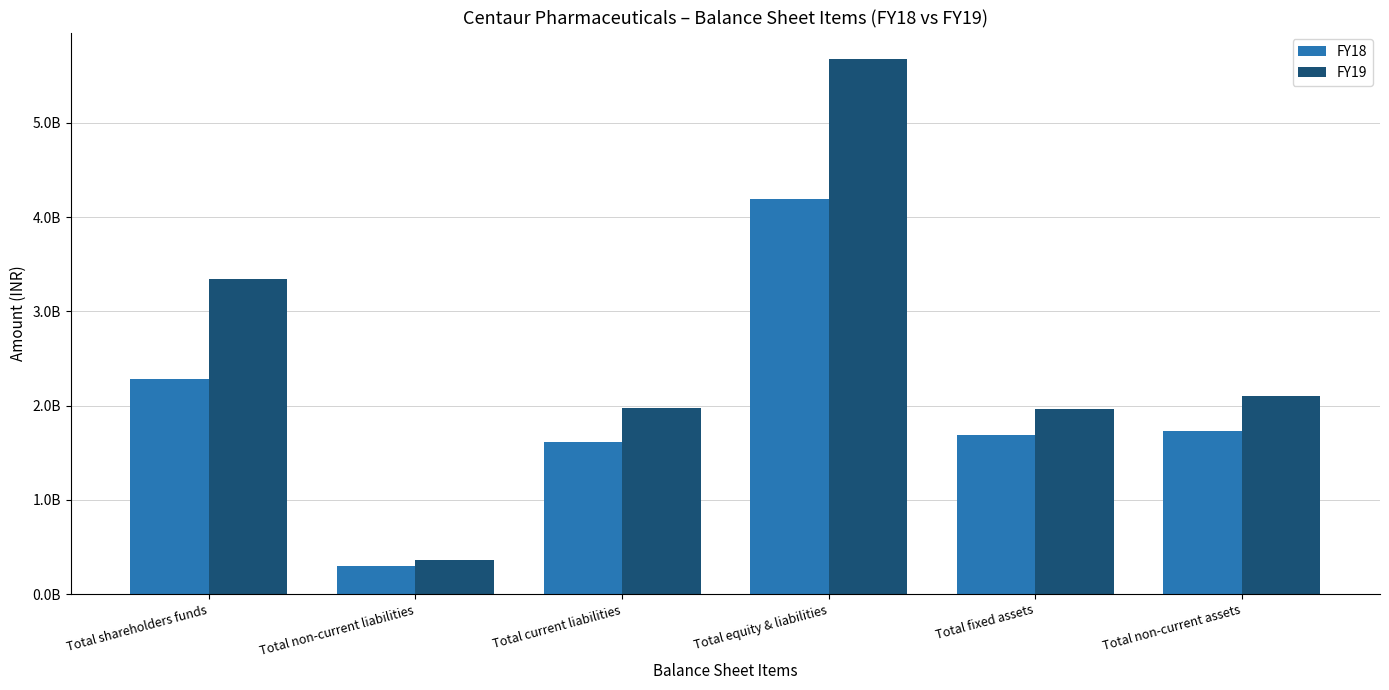

Is it true that FY18 equals 1727600000 at Total non-current assets?

True